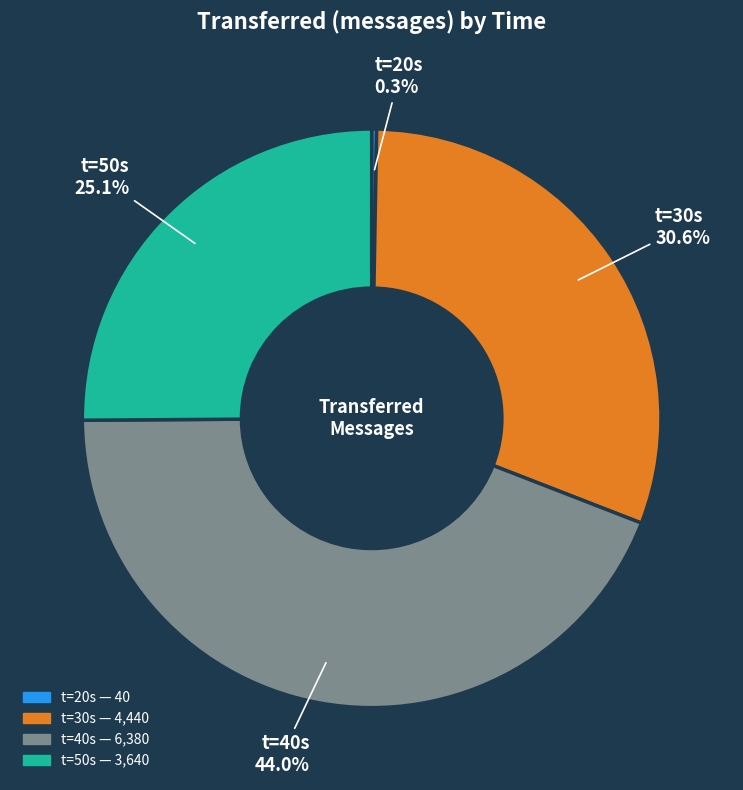

Does any single category account for the majority?

No